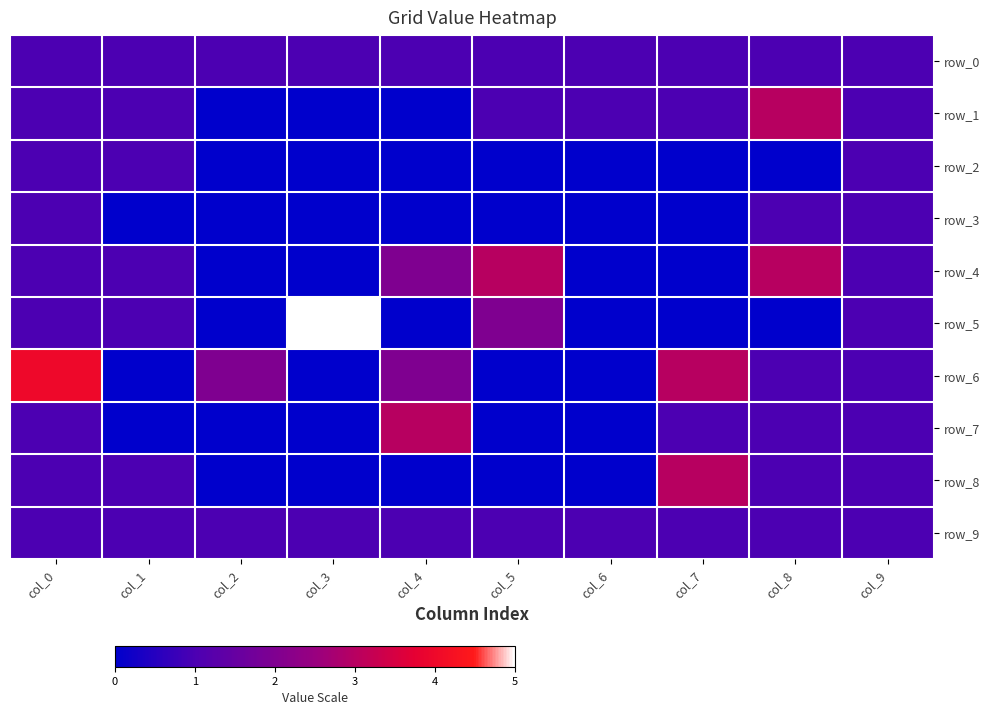

Reading left to right, transcribe all the data shown in this chart.

row_0: col_0=1	col_1=1	col_2=1	col_3=1	col_4=1	col_5=1	col_6=1	col_7=1	col_8=1	col_9=1
row_1: col_0=1	col_1=1	col_2=0	col_3=0	col_4=0	col_5=1	col_6=1	col_7=1	col_8=3	col_9=1
row_2: col_0=1	col_1=1	col_2=0	col_3=0	col_4=0	col_5=0	col_6=0	col_7=0	col_8=0	col_9=1
row_3: col_0=1	col_1=0	col_2=0	col_3=0	col_4=0	col_5=0	col_6=0	col_7=0	col_8=1	col_9=1
row_4: col_0=1	col_1=1	col_2=0	col_3=0	col_4=2	col_5=3	col_6=0	col_7=0	col_8=3	col_9=1
row_5: col_0=1	col_1=1	col_2=0	col_3=5	col_4=0	col_5=2	col_6=0	col_7=0	col_8=0	col_9=1
row_6: col_0=4	col_1=0	col_2=2	col_3=0	col_4=2	col_5=0	col_6=0	col_7=3	col_8=1	col_9=1
row_7: col_0=1	col_1=0	col_2=0	col_3=0	col_4=3	col_5=0	col_6=0	col_7=1	col_8=1	col_9=1
row_8: col_0=1	col_1=1	col_2=0	col_3=0	col_4=0	col_5=0	col_6=0	col_7=3	col_8=1	col_9=1
row_9: col_0=1	col_1=1	col_2=1	col_3=1	col_4=1	col_5=1	col_6=1	col_7=1	col_8=1	col_9=1